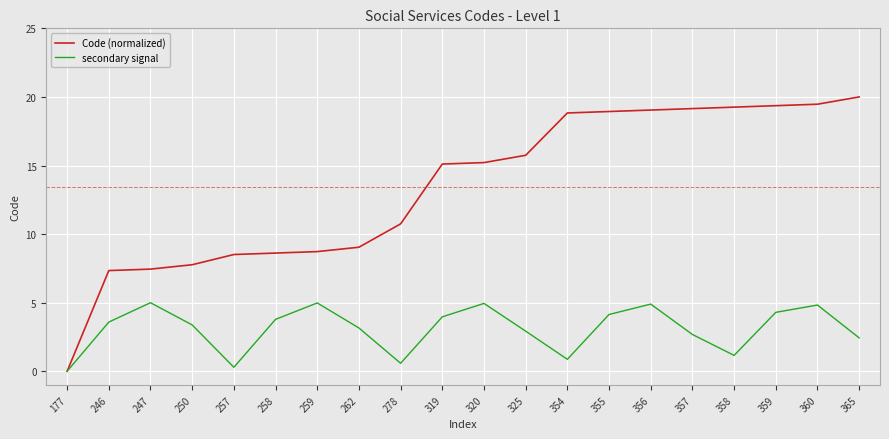

What is the highest value of the Code (normalized) series?

20.0